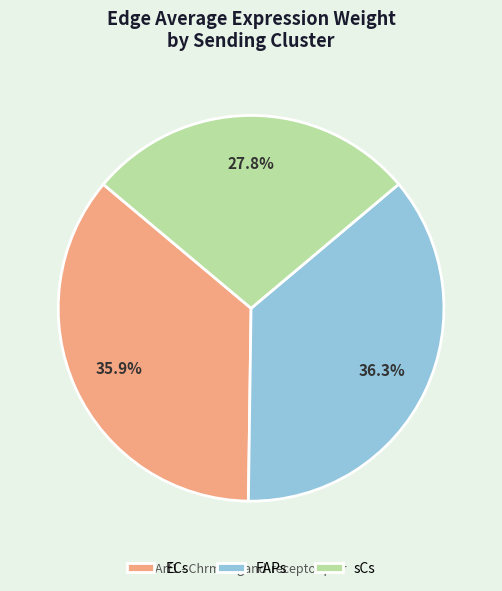

Is ECs the majority of the pie?

No